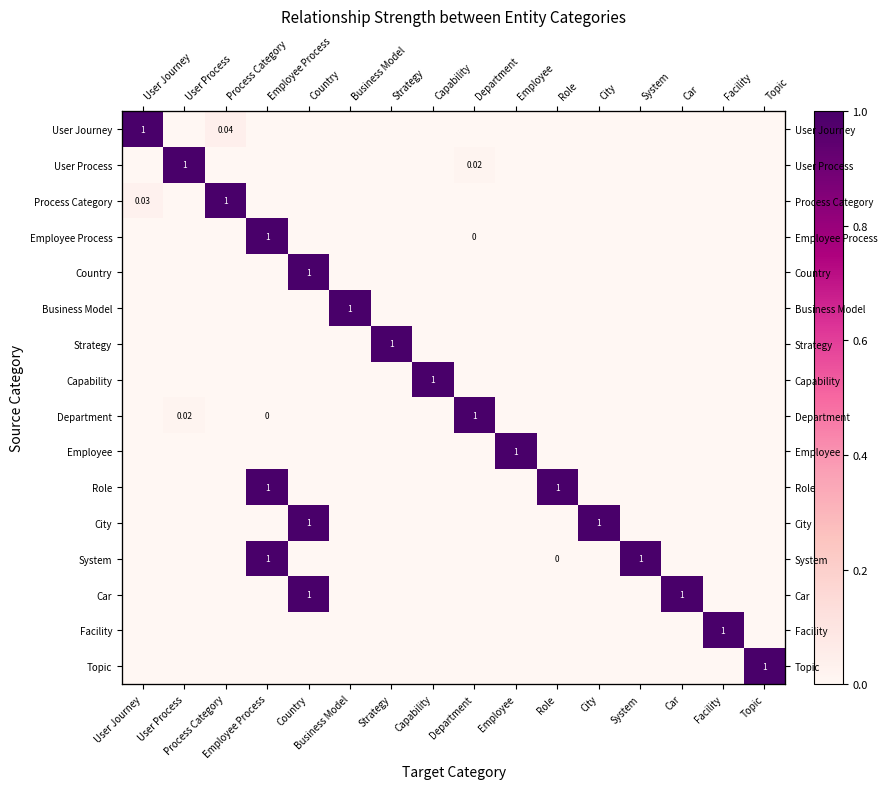

At which category does the chart reach its minimum across all series?

User Process